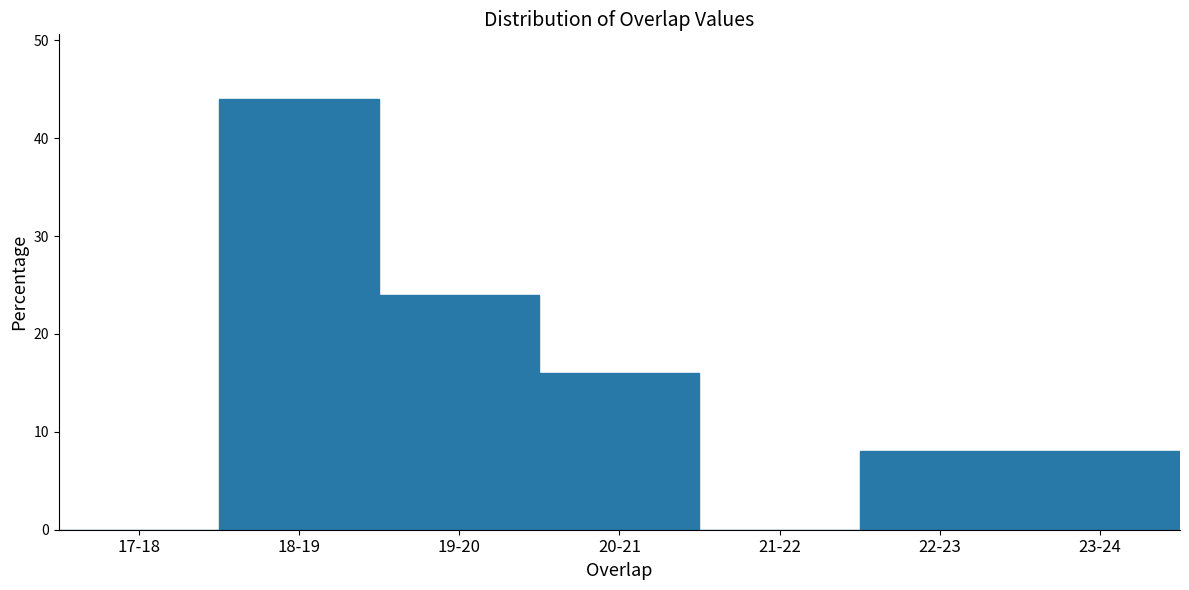

Reading left to right, list all the values displayed in this chart.

17-18=0	18-19=44	19-20=24	20-21=16	21-22=0	22-23=8	23-24=8